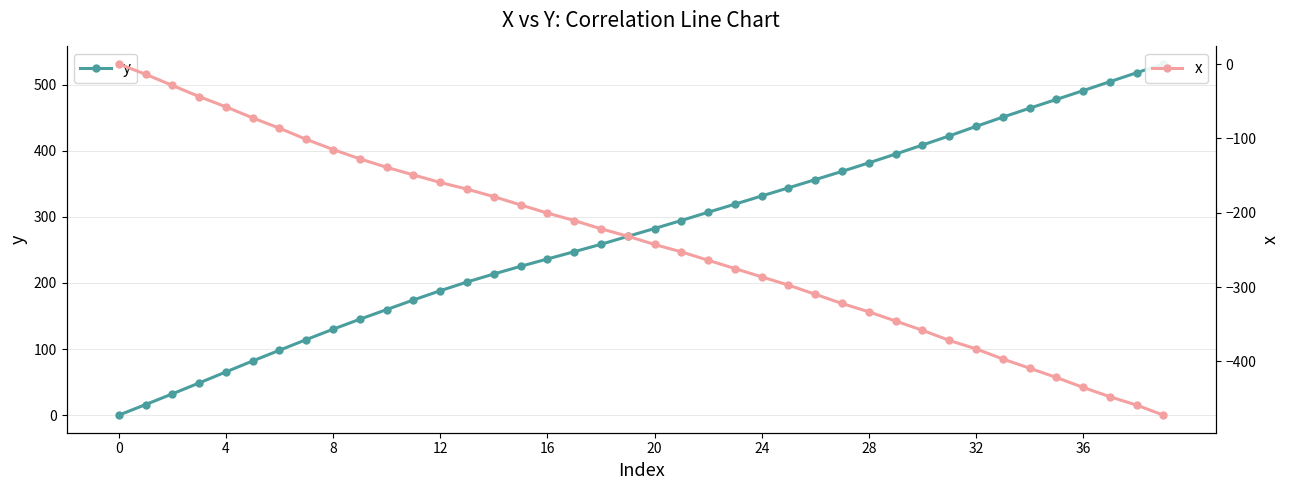

Between 23 and 11, which is larger?

23